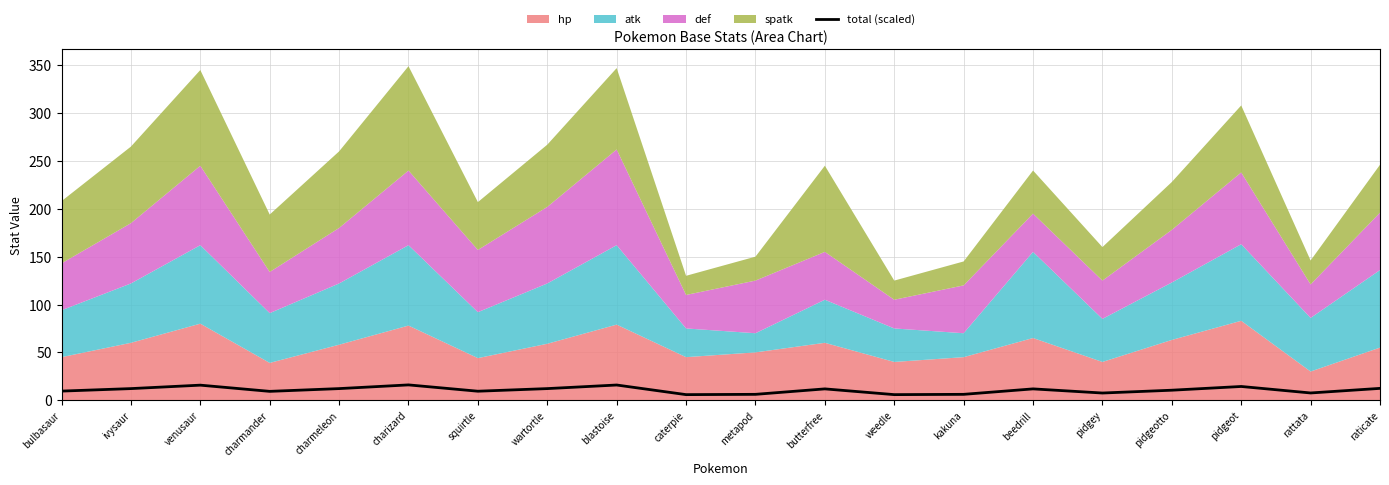

How many values are below 11?

10